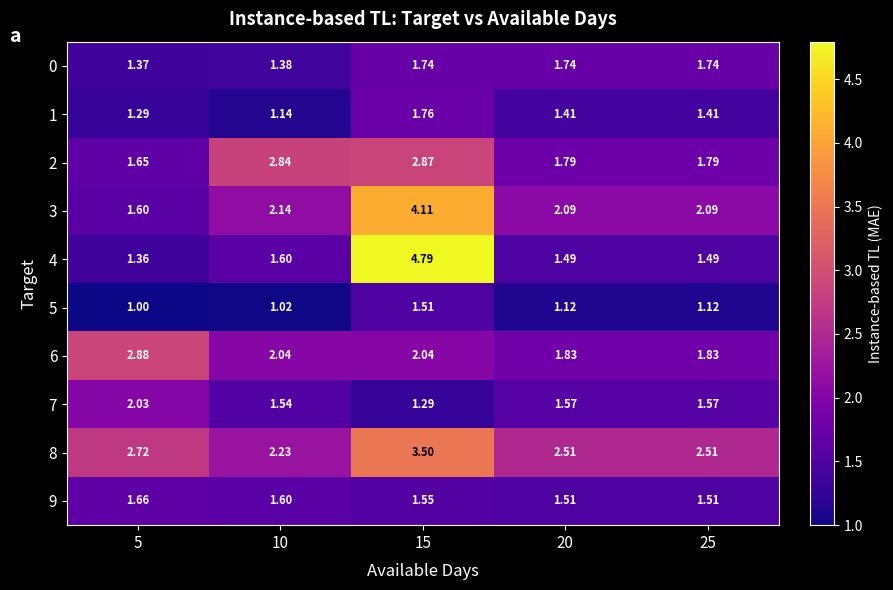

Is the value of 8 at 25 greater than the value of 3 at 10?

Yes